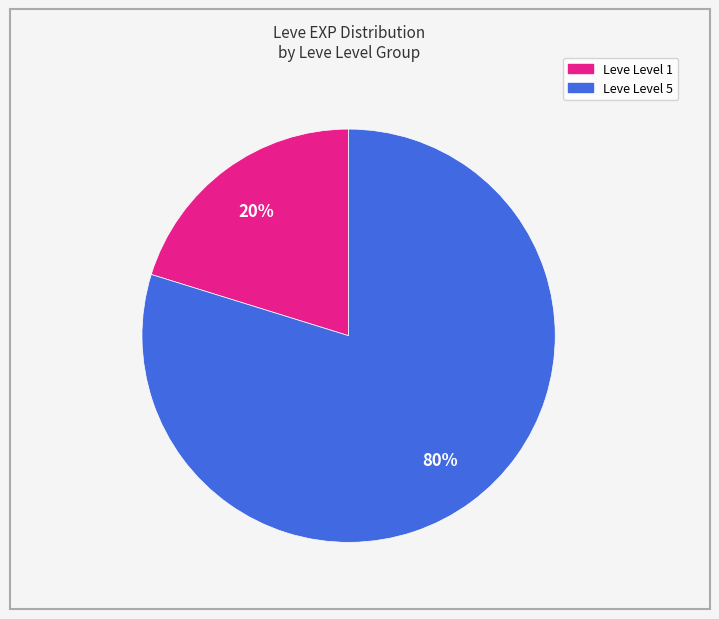

Is there any slice that represents more than half of the pie?

Yes